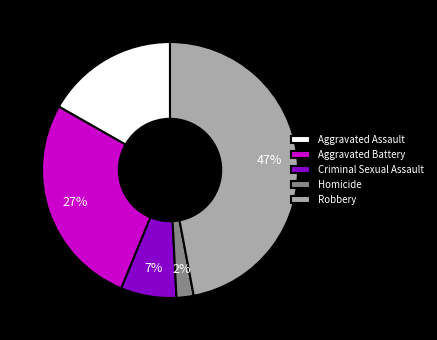

What is the ratio of the value at Aggravated Battery to the value at Aggravated Assault?

1.6